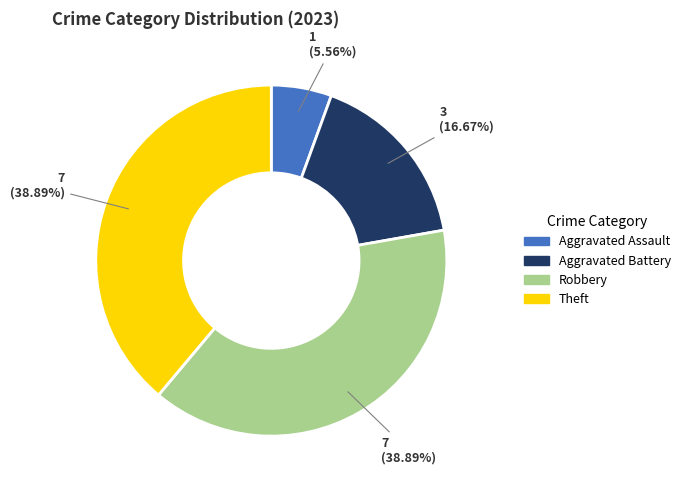

True or false: Theft accounts for 46% of the total.

False